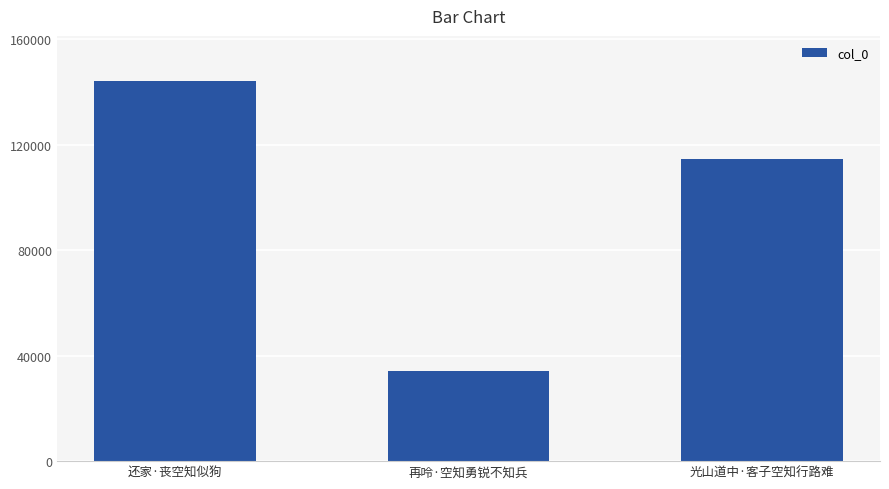

Reading left to right, transcribe all the data shown in this chart.

144077	34046	114720